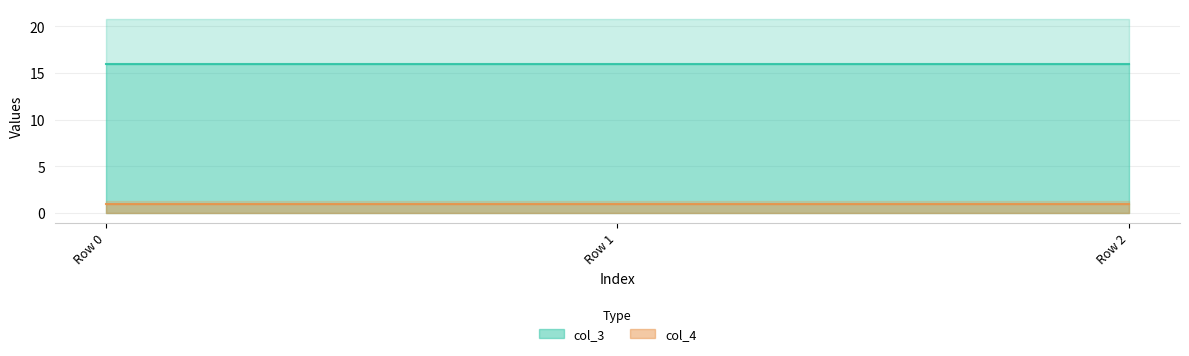

What is the sum of the col_4 values at Row 2 and Row 1?

2